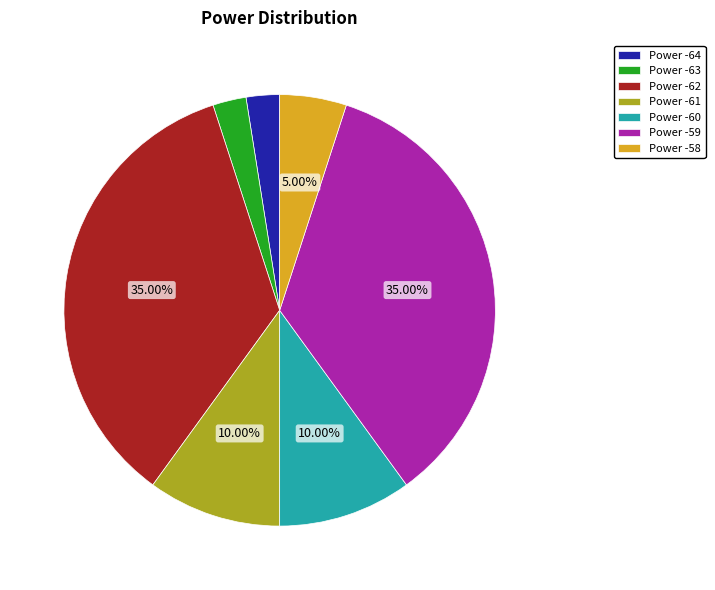

Between Power -61 and Power -63, which is larger?

Power -61